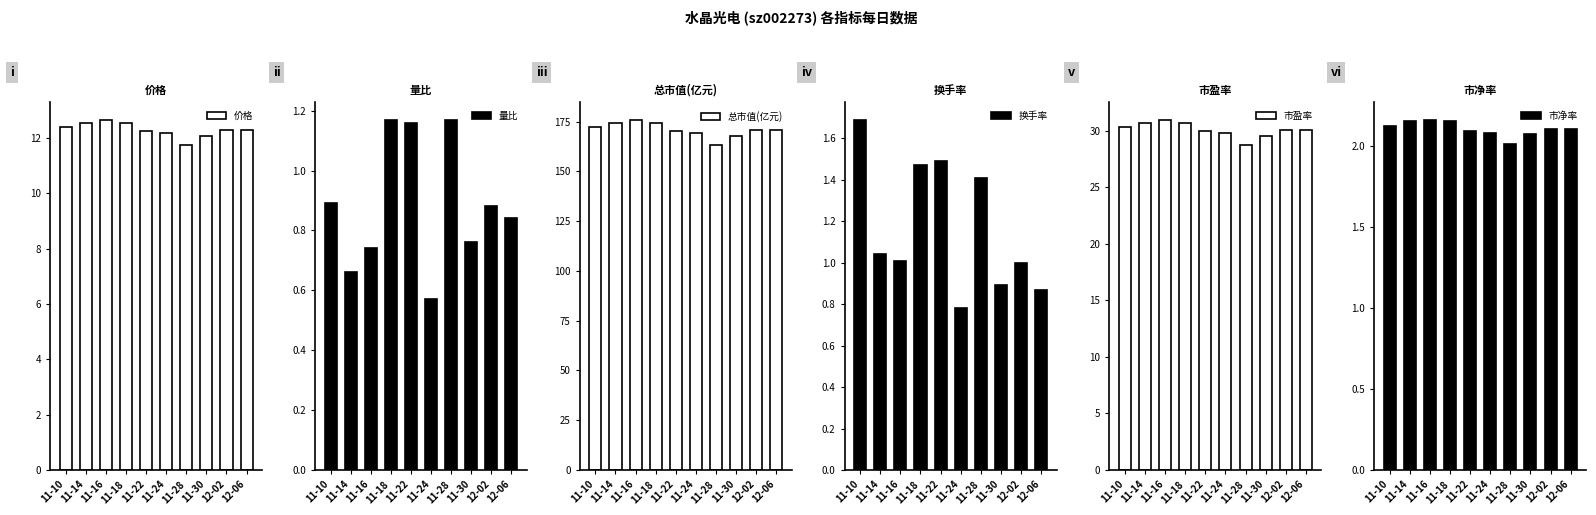

What is the total value across all series at 11-28?

208.7